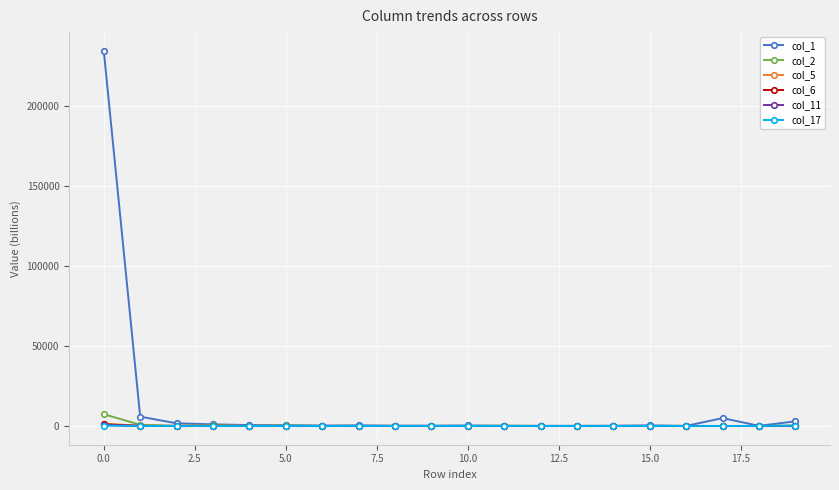

Which series has the largest range (max minus min)?

col_1